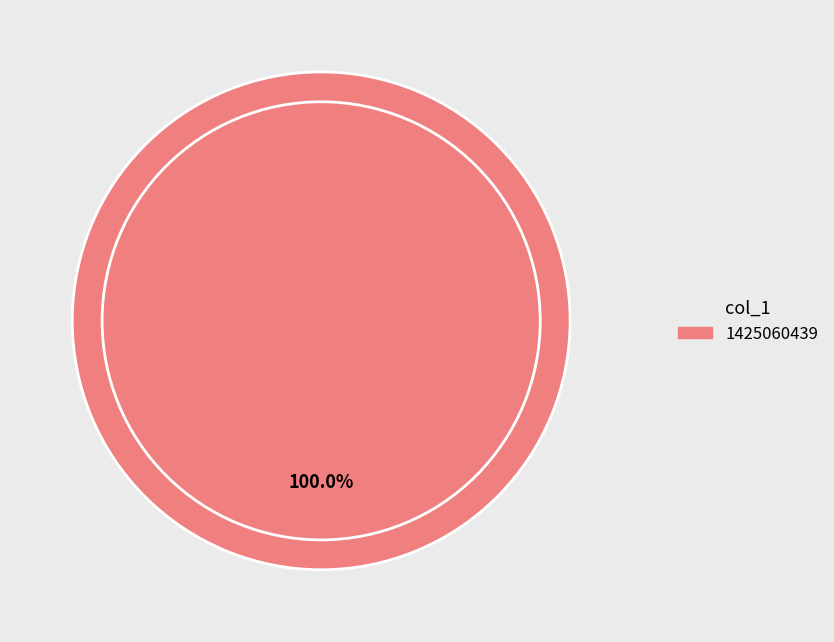

Is there any slice that represents more than half of the pie?

Yes